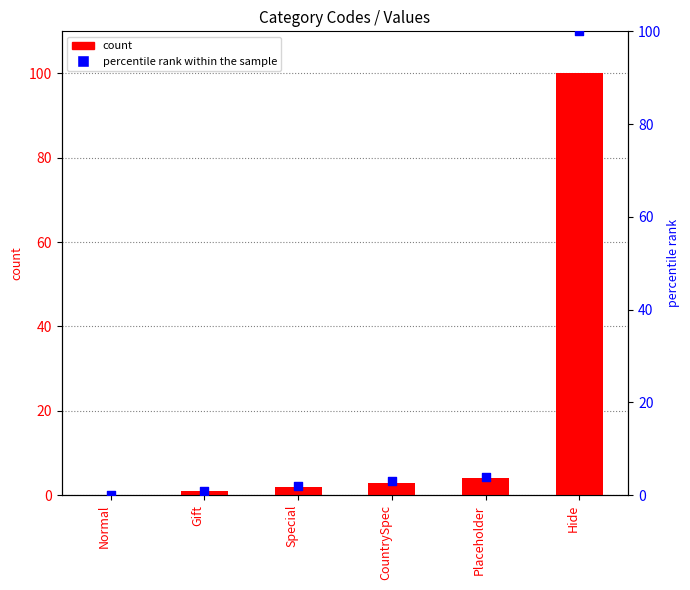

Is the value of percentile rank within the sample at Hide greater than the value of count at Gift?

Yes